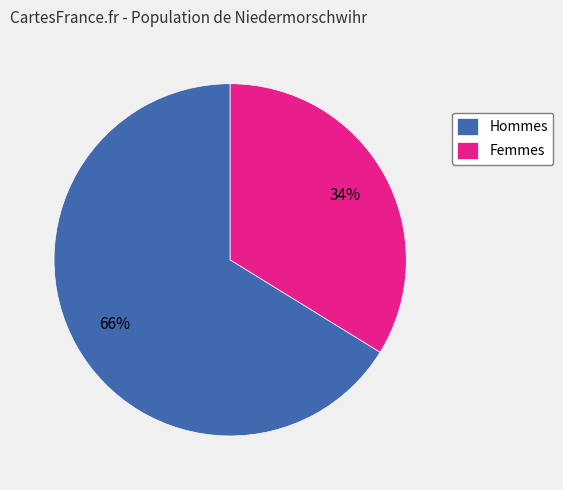

Is the sum of Hommes and Femmes greater than half?

Yes